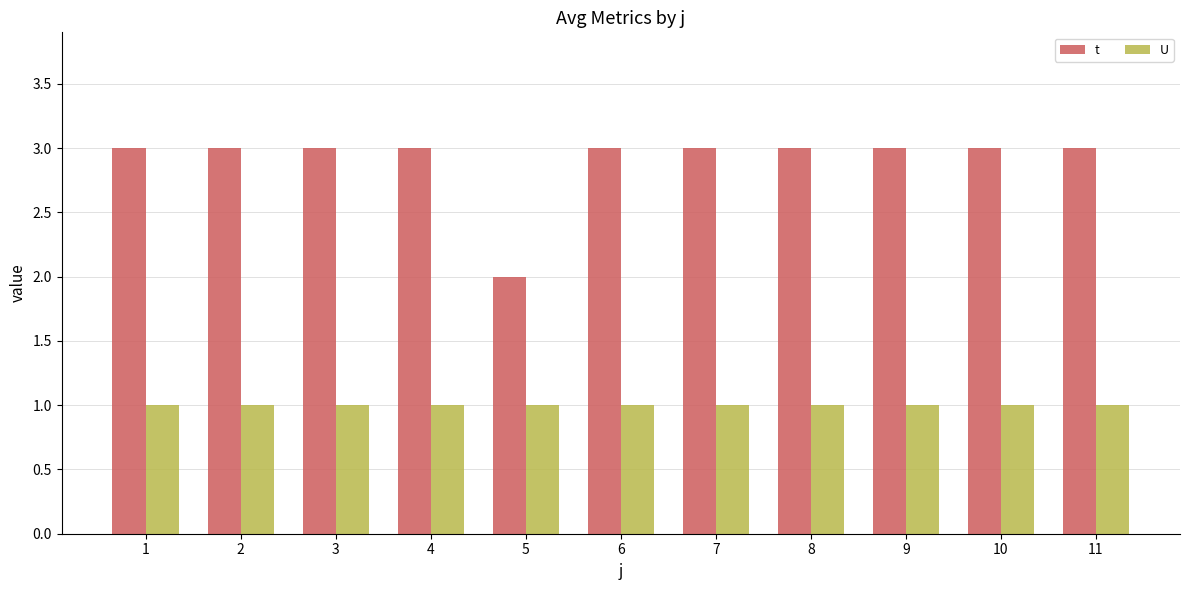

How many data points does each series have?

11